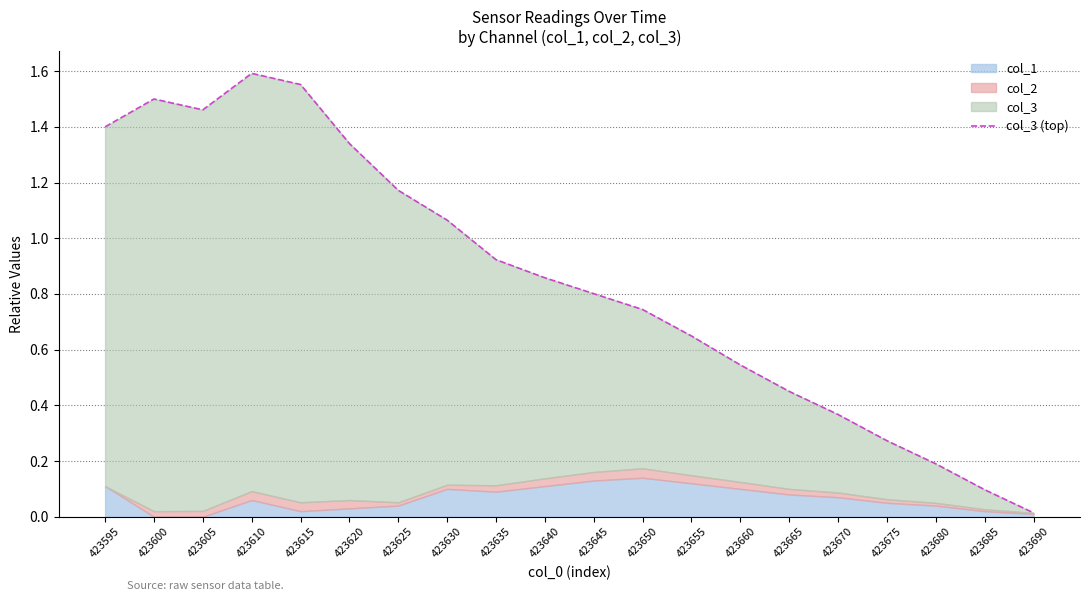

Is it true that the value at 423610 is 1.6?

True